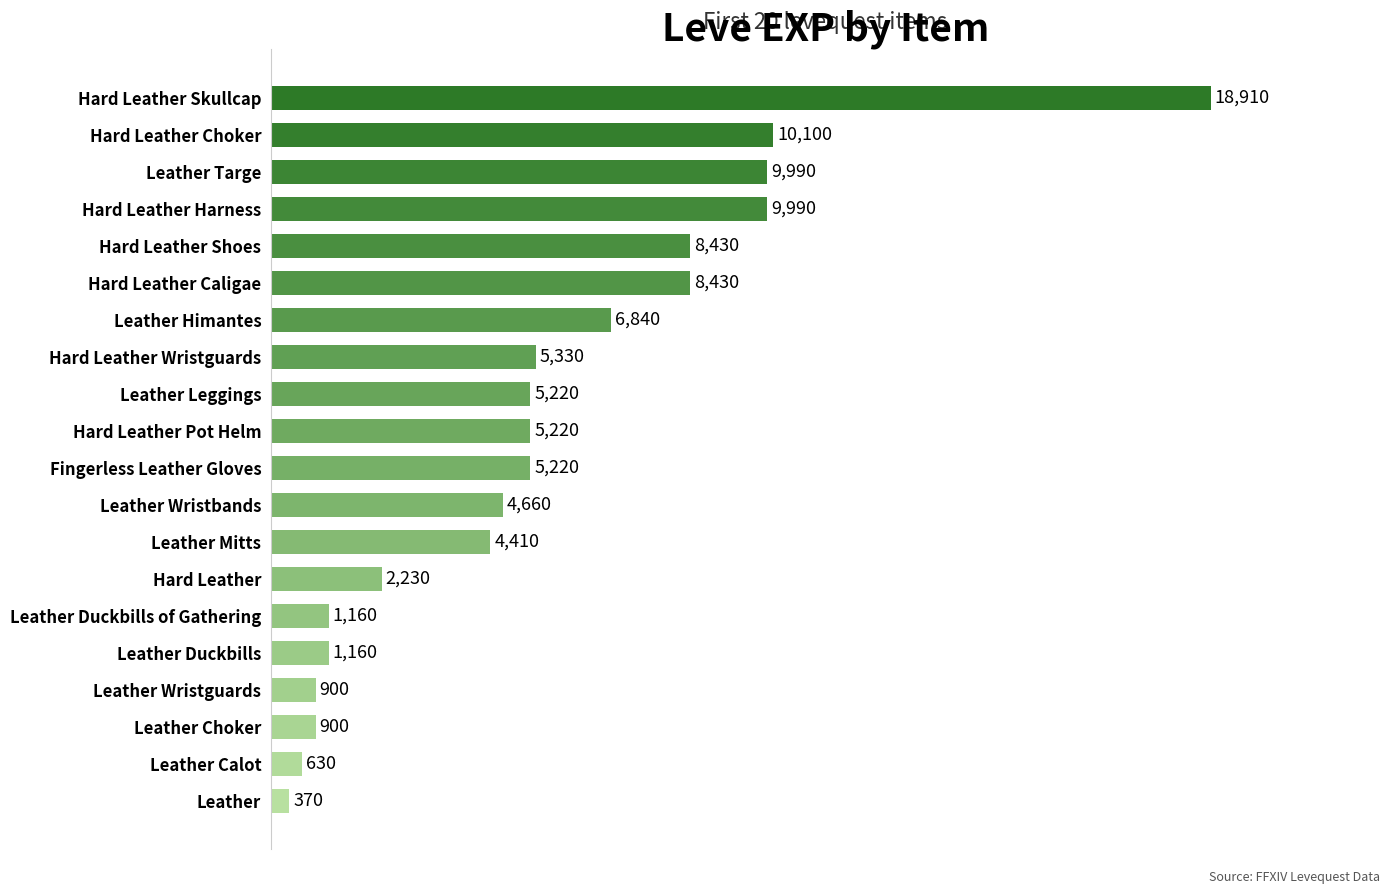

What is the ratio of the value at Hard Leather Wristguards to the value at Hard Leather Choker?

0.5